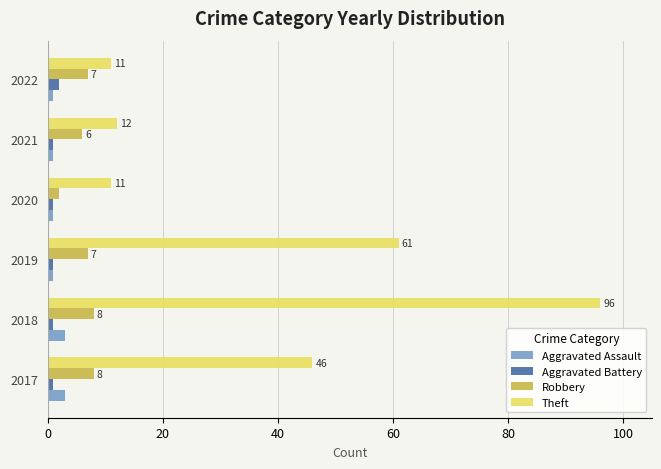

What is the lowest value of the Aggravated Battery series?

1